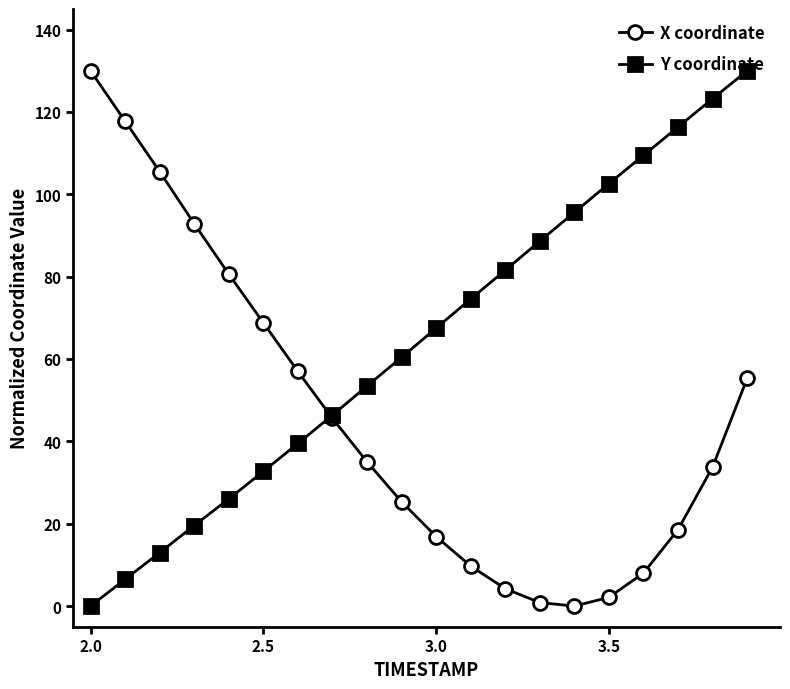

Which series has the largest total across all categories?

Y coordinate